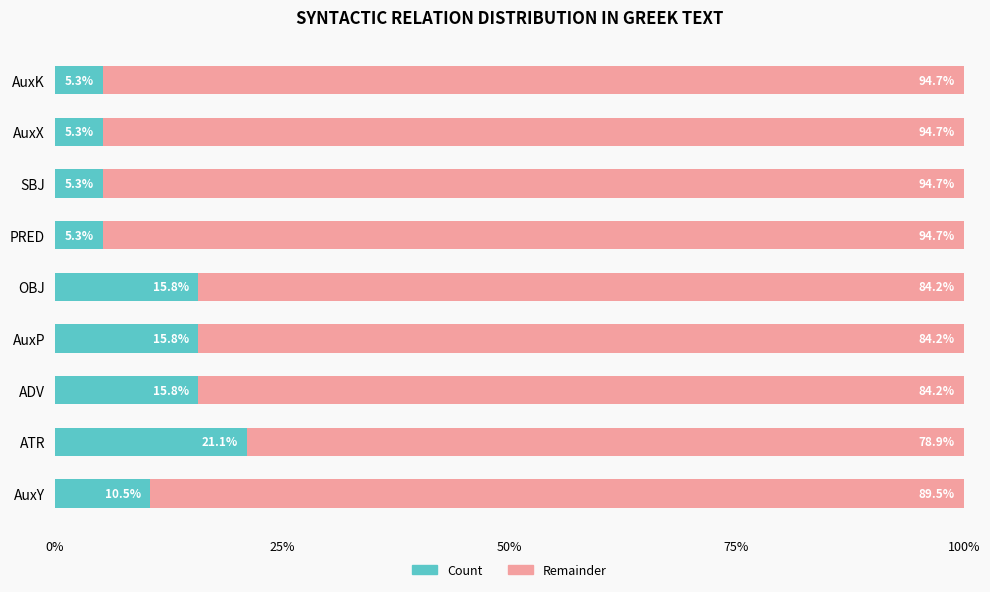

At which label does Count reach its peak?

ATR